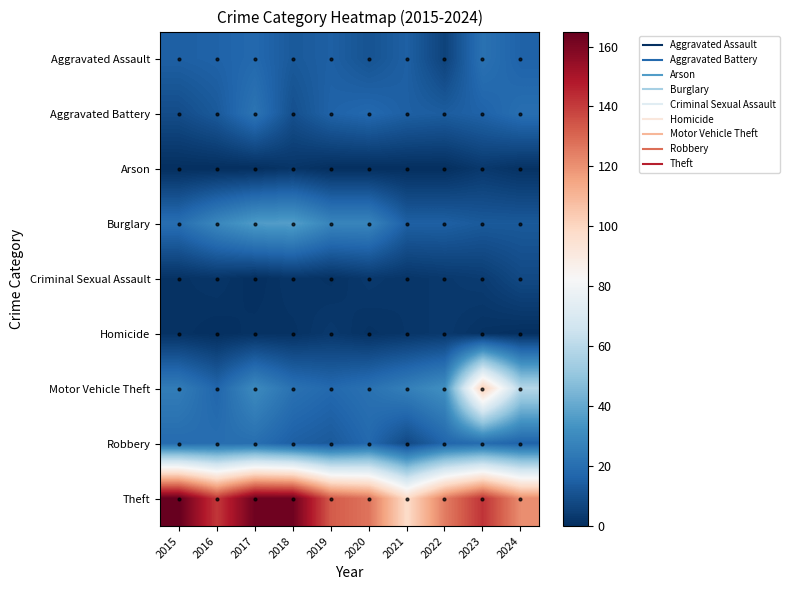

What is the total value across all series at 2015?

255